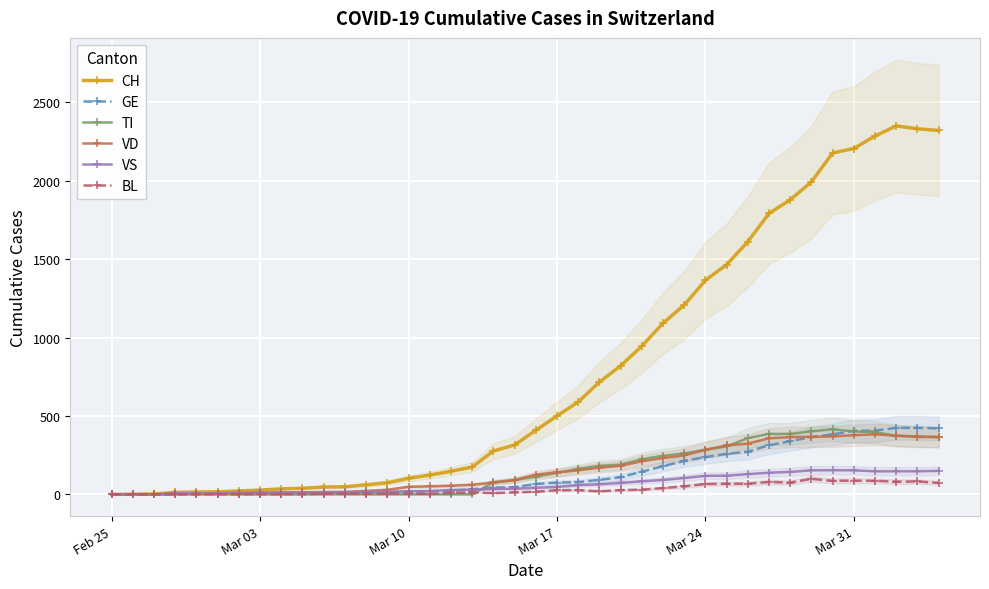

True or false: TI has more than 0 points higher than both neighbors.

True